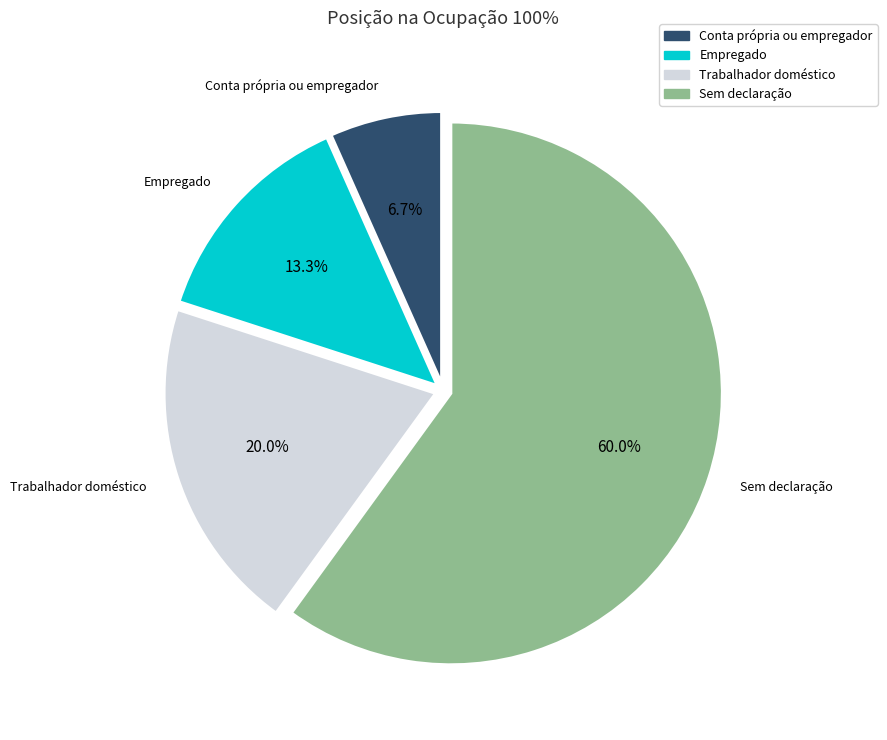

Count the number of slices in the pie.

4